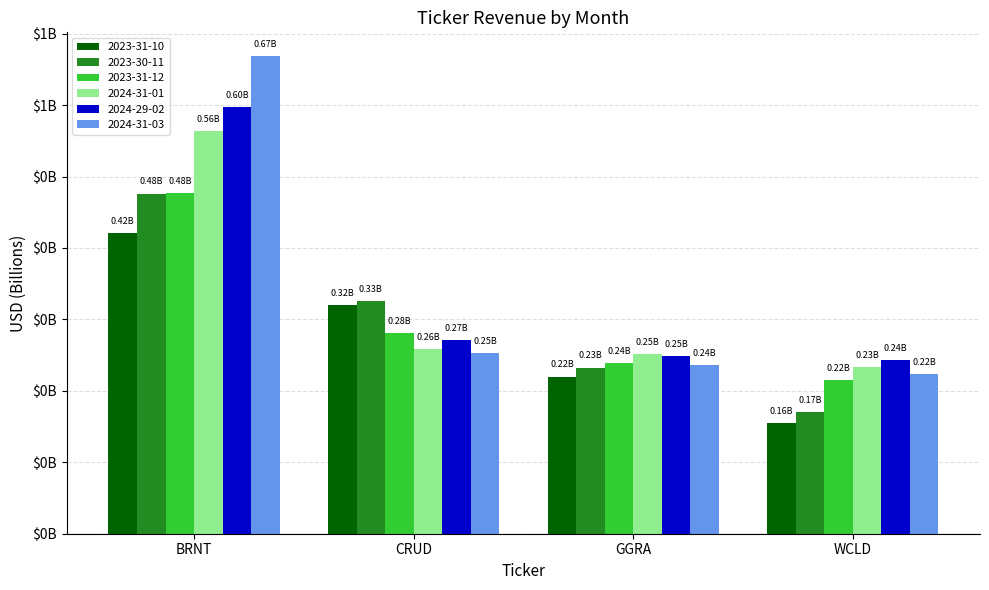

At which label does 2023-31-12 reach its minimum?

WCLD